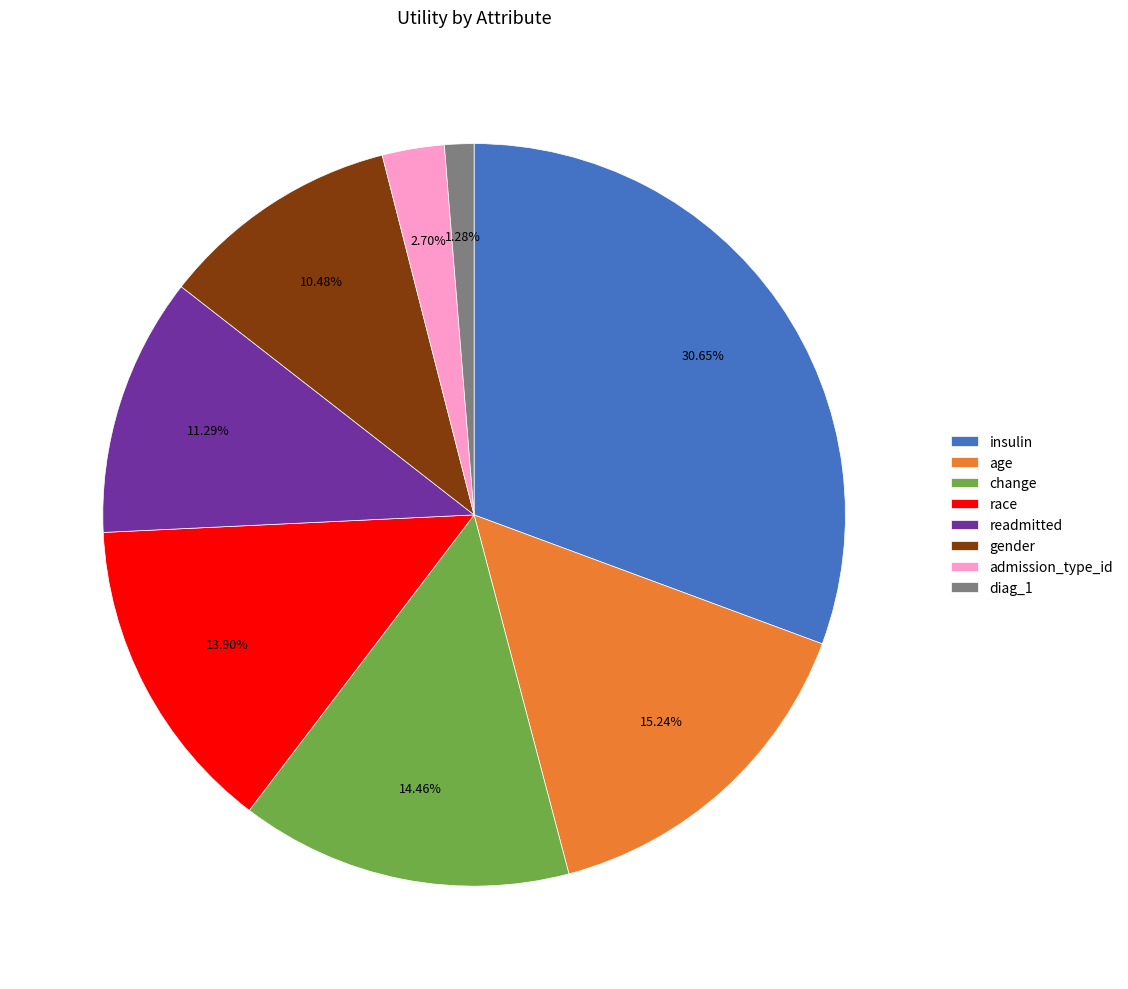

What is the total percentage of insulin and age?

45.9%